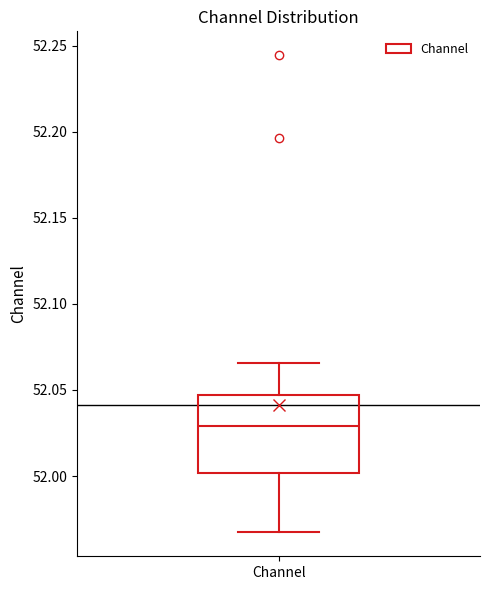

Read this box plot against the y-axis: the position of the median line, the range covered by the box, and the ends of both whiskers. The values are not printed on the chart, so give them approximately, as read against the axis.

median 52.030, box 52.000 to 52.045, whiskers 51.965 to 52.065